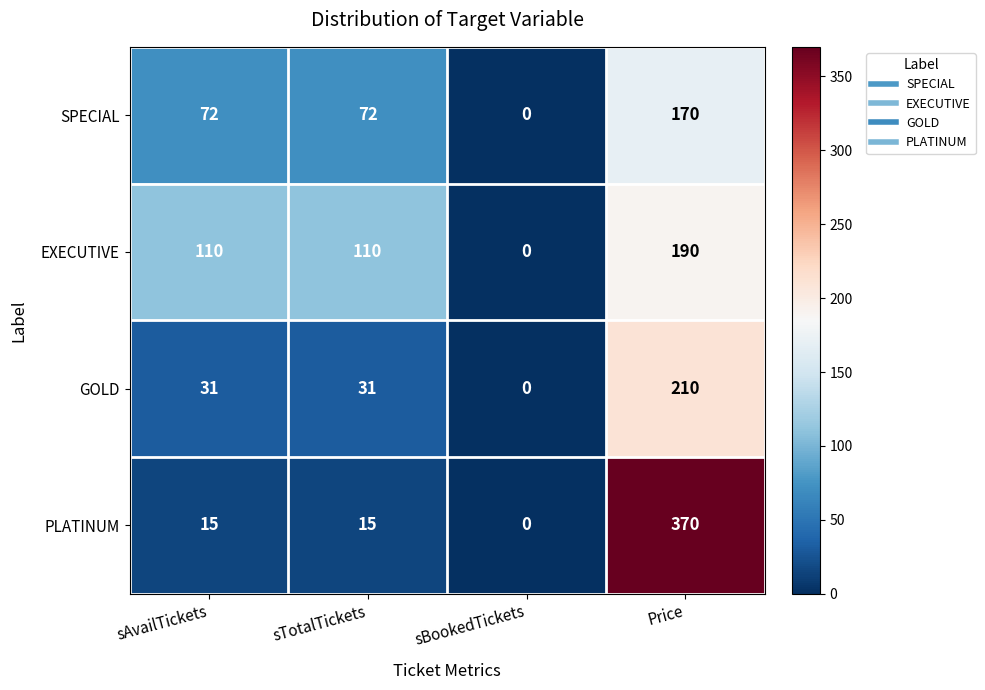

How many data points does each series have?

4